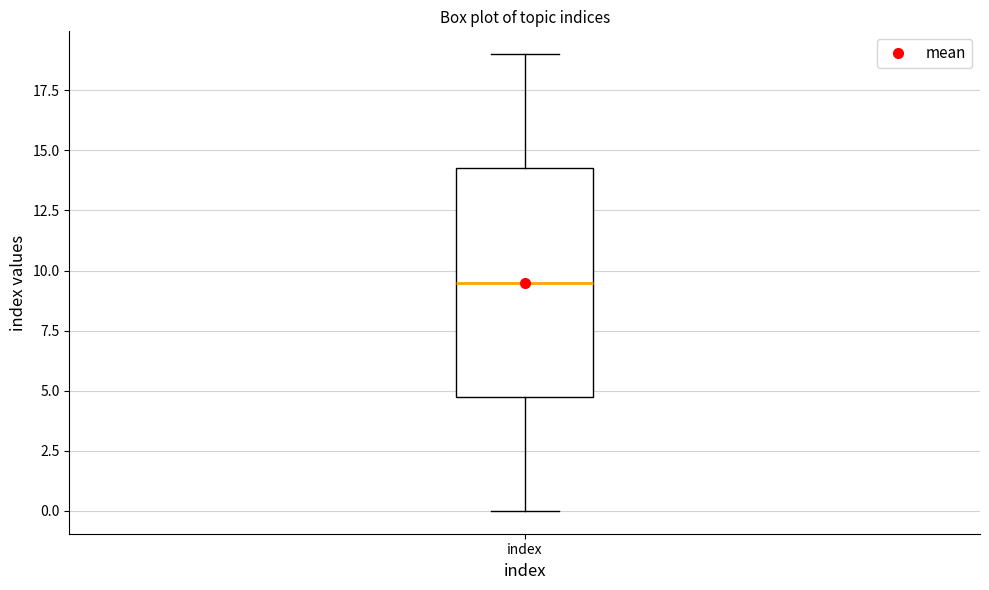

Where does the lower whisker of the box for index end on the y-axis? The values are not printed on the chart, so give them approximately, as read against the axis.

0.0